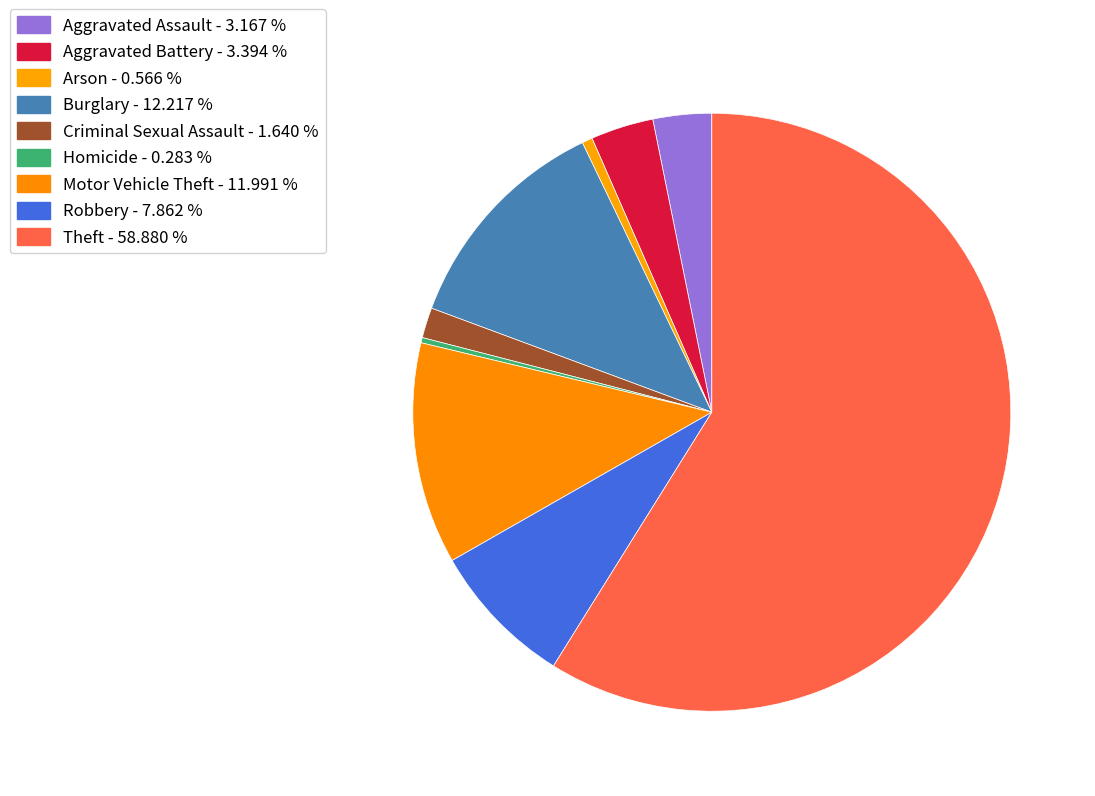

Which category has the biggest portion of the pie?

Theft